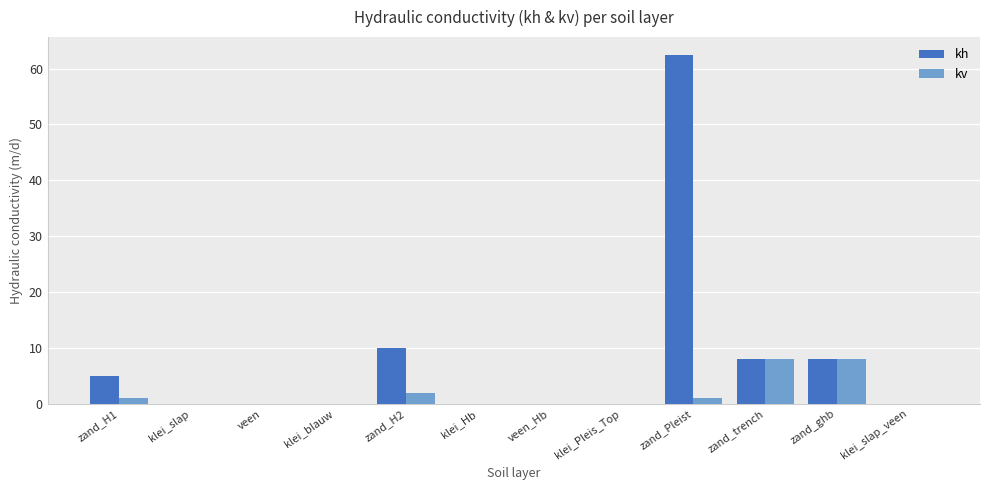

Is the value of kv at zand_trench greater than the value of kh at veen?

Yes